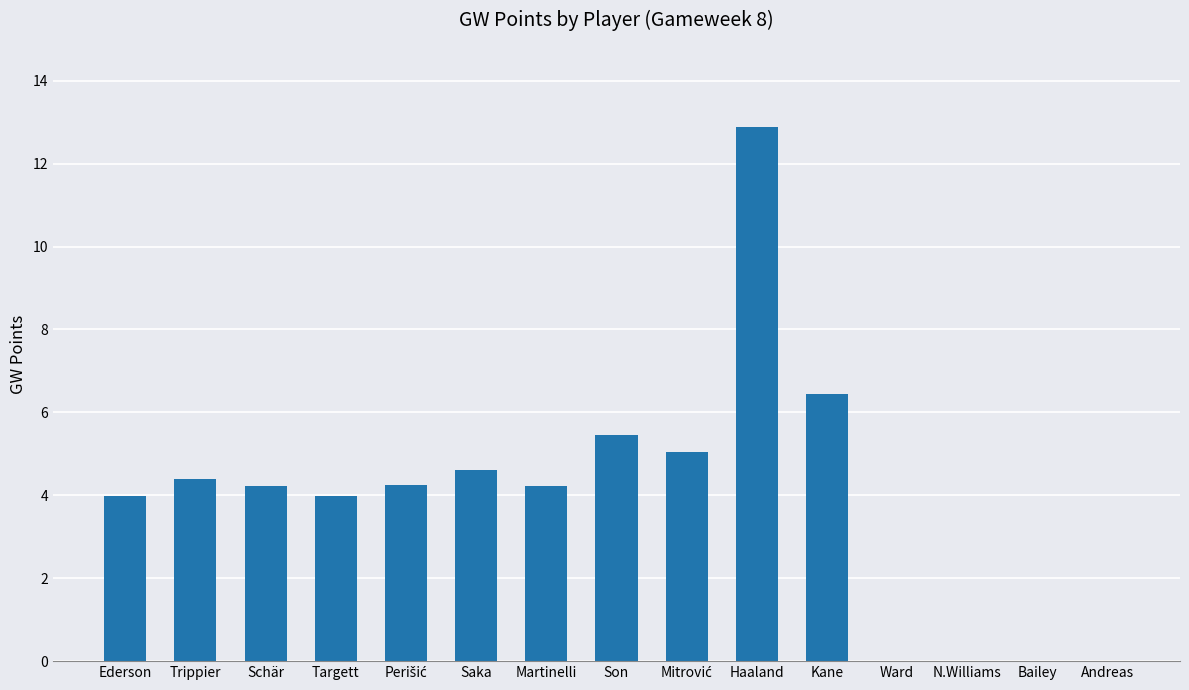

What value does the data have at Targett?

4.0